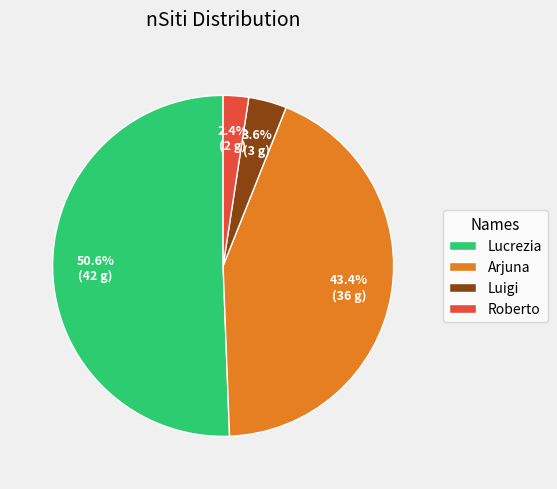

Is there a majority slice in this chart?

Yes